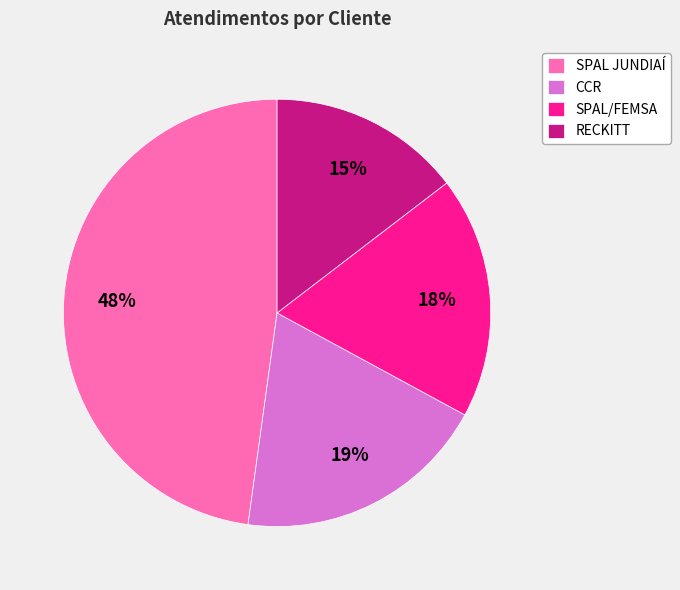

How many segments does this pie chart have?

4